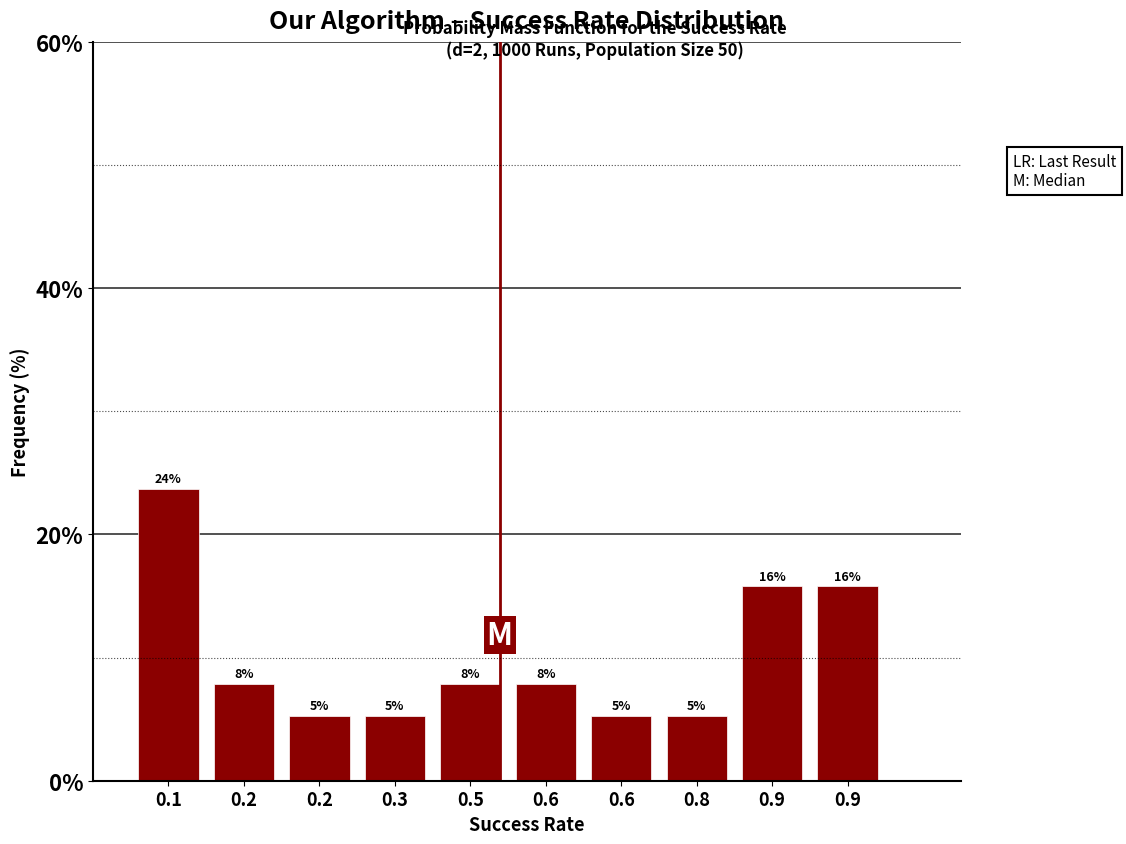

How many bars are there in total?

10